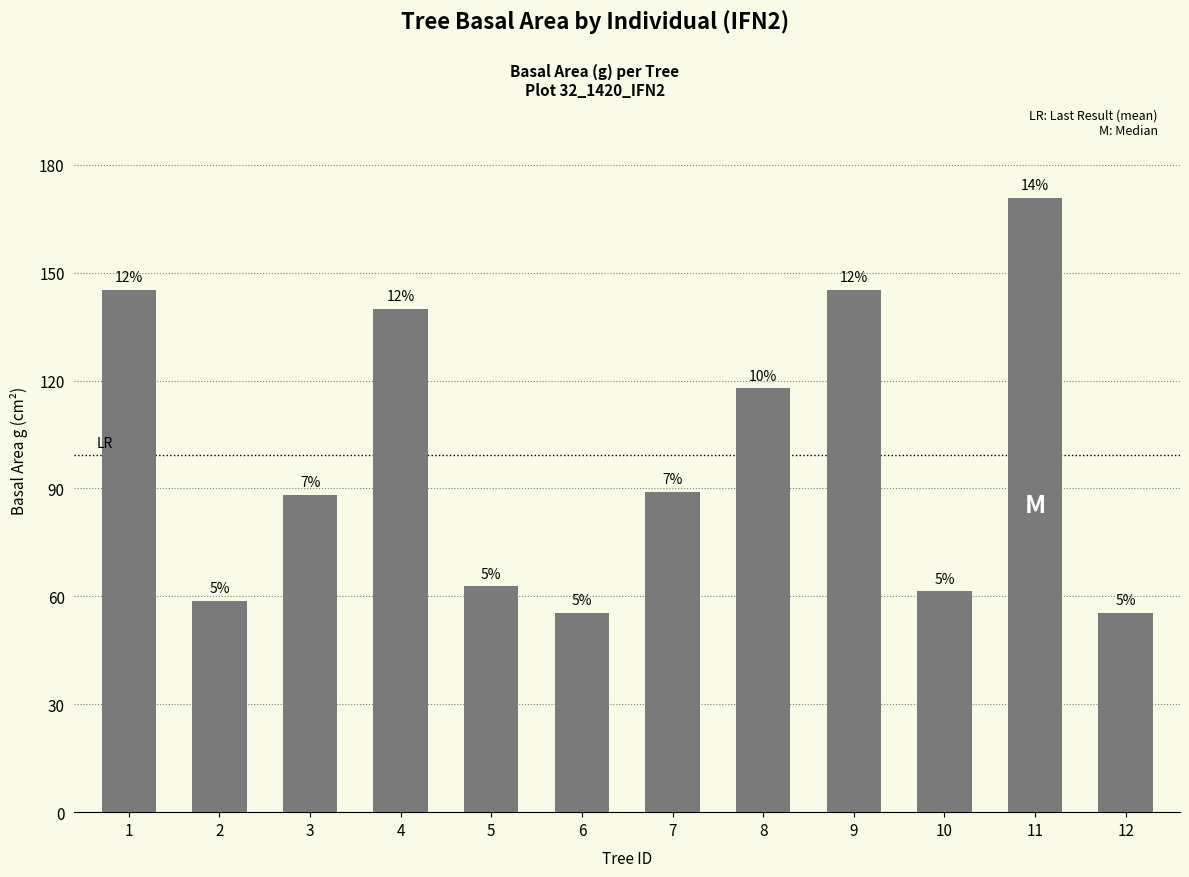

True or false: the data shows 46.5 at 11.

False